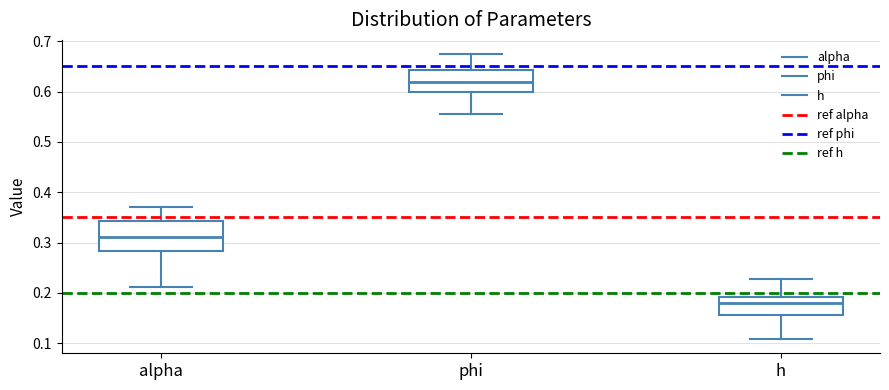

Which box's median line is the highest?

phi